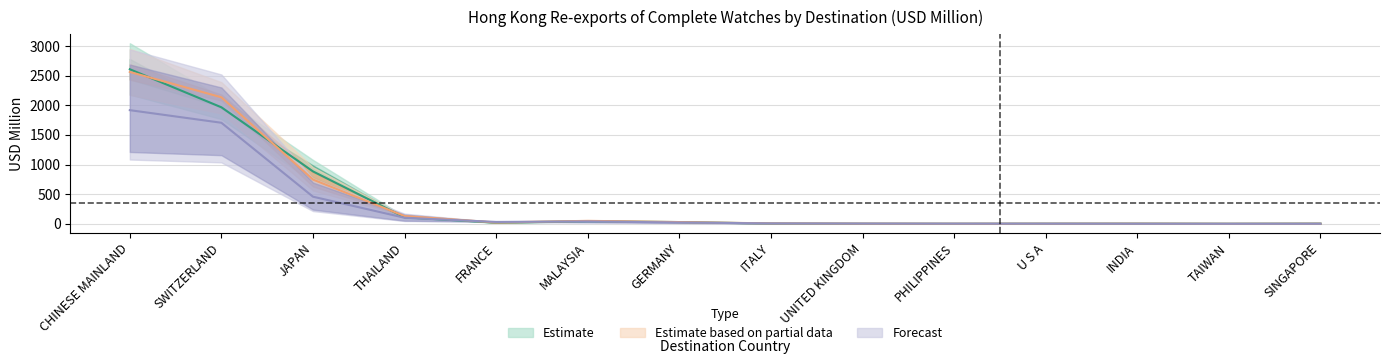

Reading right to left, transcribe all the data shown in this chart.

201712: SINGAPORE=3.1	TAIWAN=0.7	INDIA=2.6	U S A=1.9	PHILIPPINES=0.4	UNITED KINGDOM=1.4	ITALY=4.6	GERMANY=29.2	MALAYSIA=43.2	FRANCE=20.6	THAILAND=109.3	JAPAN=883.3	SWITZERLAND=1964.8	CHINESE MAINLAND=2606.5
201812: SINGAPORE=2.2	TAIWAN=0.6	INDIA=2.8	U S A=2.0	PHILIPPINES=1.3	UNITED KINGDOM=2.6	ITALY=6.8	GERMANY=29.1	MALAYSIA=49.6	FRANCE=22.7	THAILAND=130.2	JAPAN=745.9	SWITZERLAND=2133.5	CHINESE MAINLAND=2561.2
201912: SINGAPORE=1.0	TAIWAN=0.6	INDIA=1.2	U S A=2.4	PHILIPPINES=2.8	UNITED KINGDOM=4.2	ITALY=6.6	GERMANY=22.0	MALAYSIA=39.9	FRANCE=31.2	THAILAND=102.0	JAPAN=457.0	SWITZERLAND=1704.0	CHINESE MAINLAND=1916.6